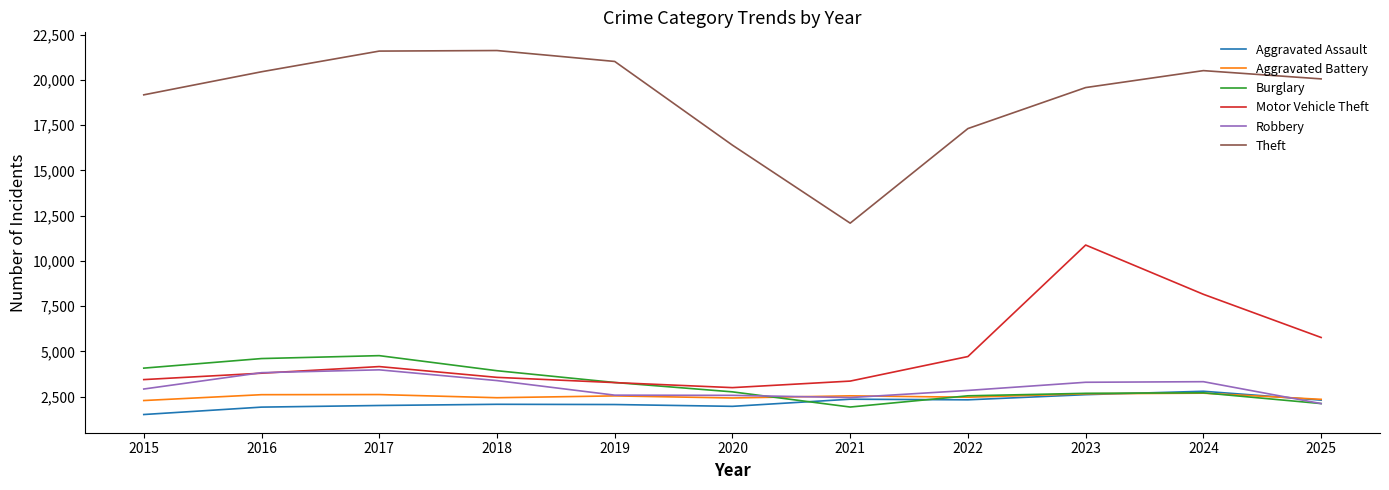

Which label corresponds to the smallest value in the chart?

2015